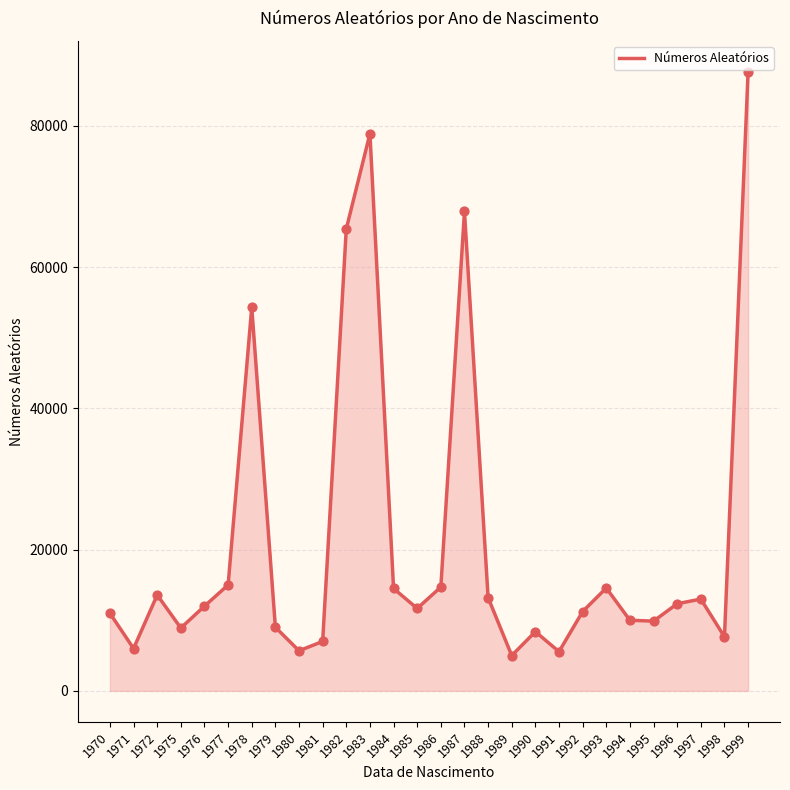

Which has a higher value, 1970 or 1986?

1986